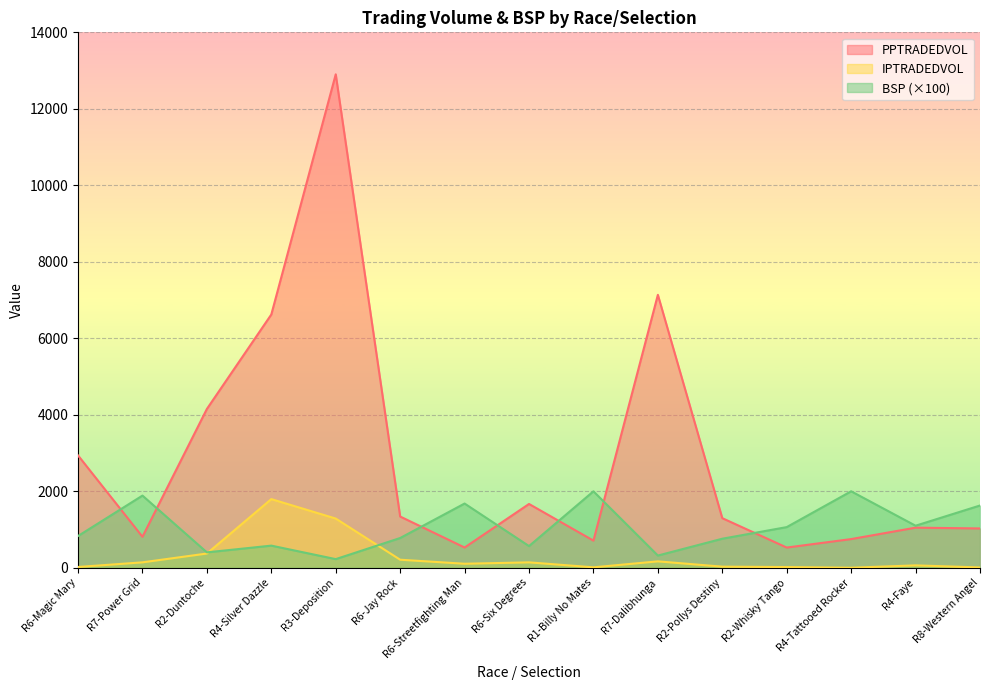

At R4-Tattooed Rocker, list the series in order from largest to smallest.

BSP (×100), PPTRADEDVOL, IPTRADEDVOL